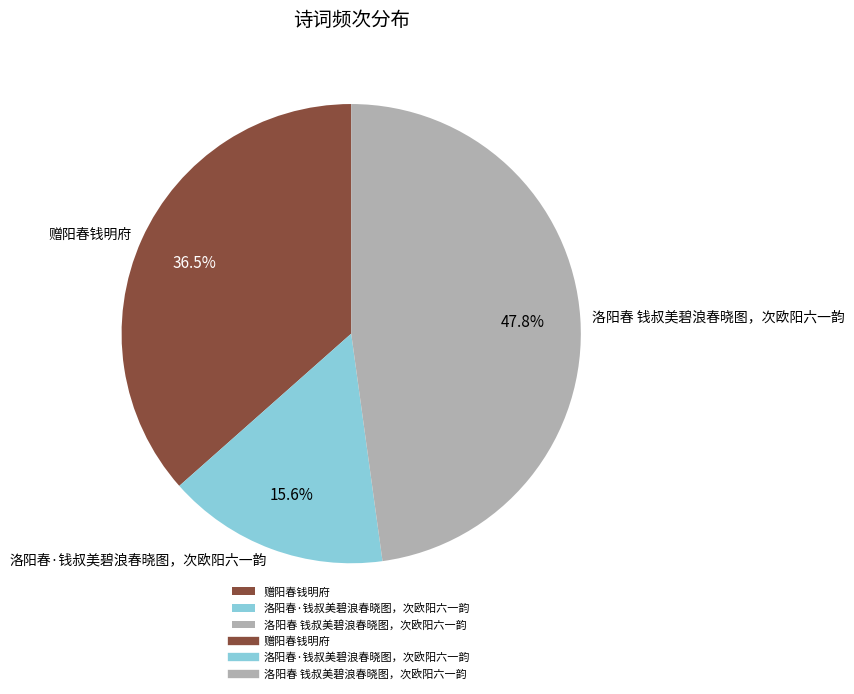

To the nearest percent, what percentage of the pie is 洛阳春·钱叔美碧浪春晓图，次欧阳六一韵?

16%